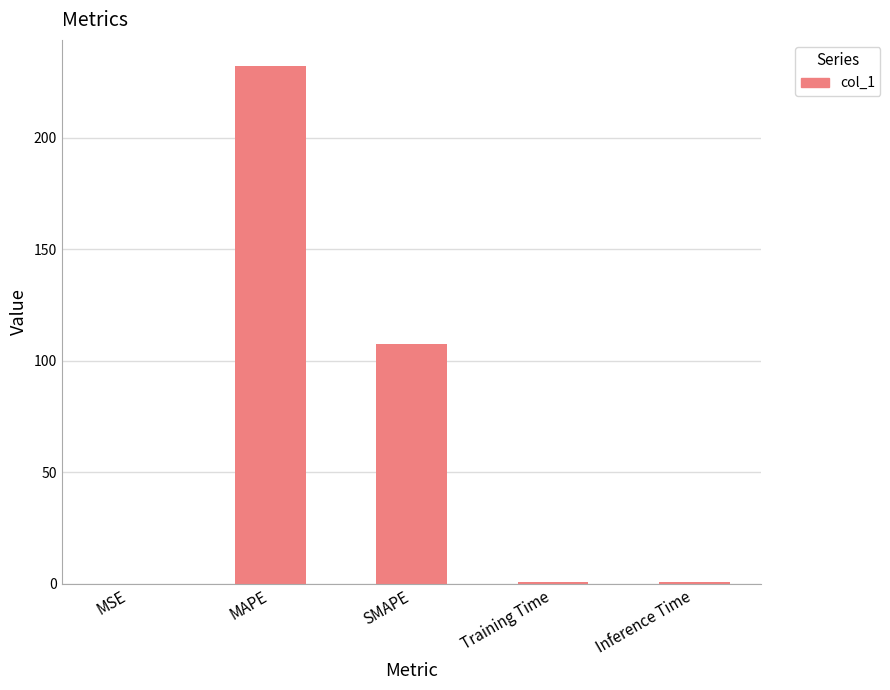

What is the approximate value at MAPE?

232.1